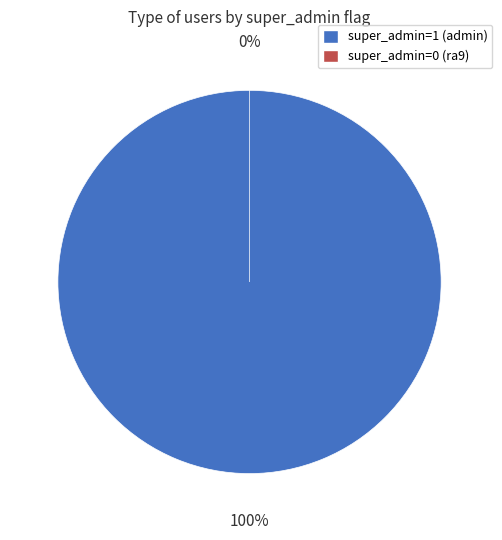

Rank the categories by value from lowest to highest.

ra9 (super_admin=0), admin (super_admin=1)